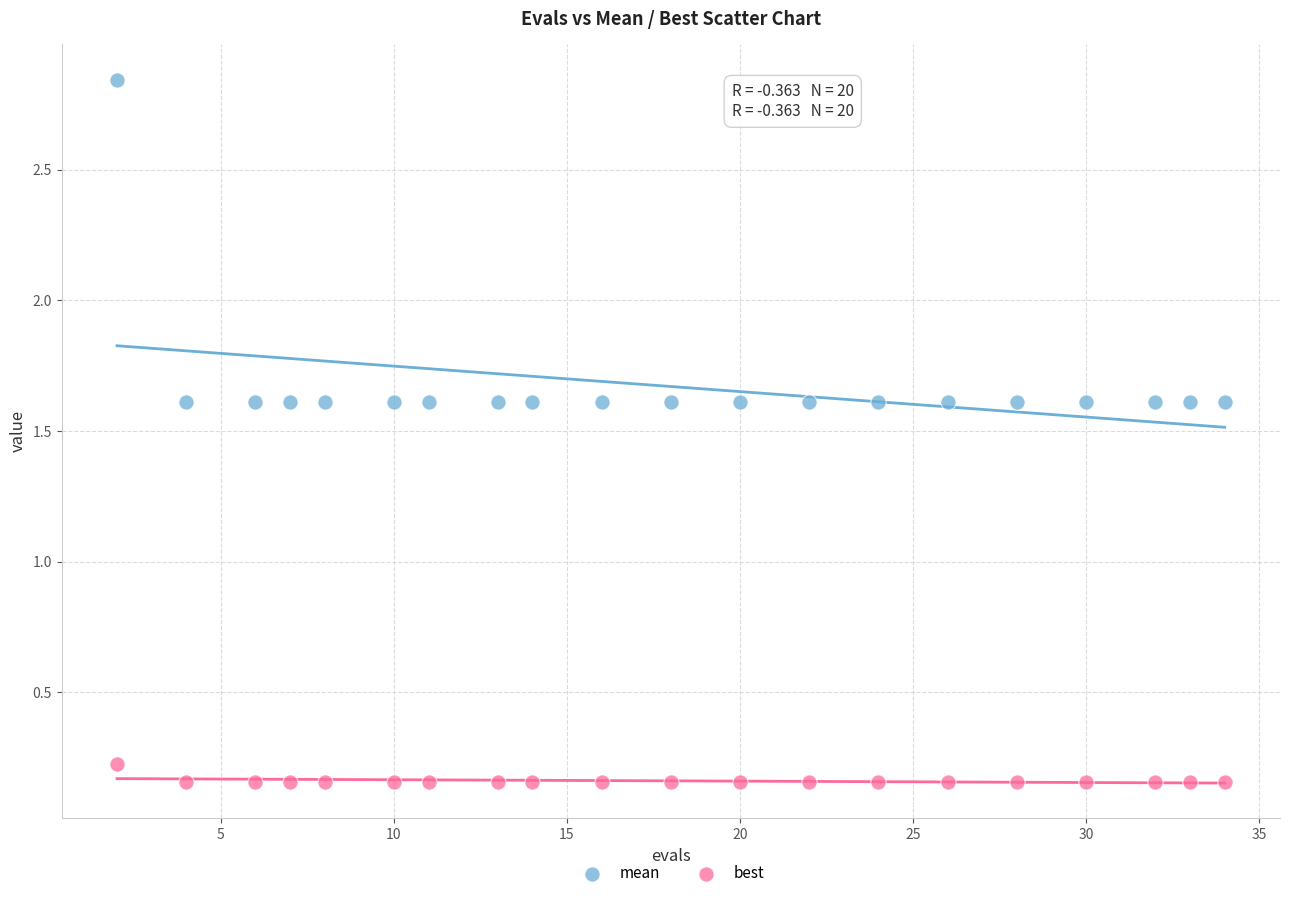

What are all the series names shown in the legend?

mean, best